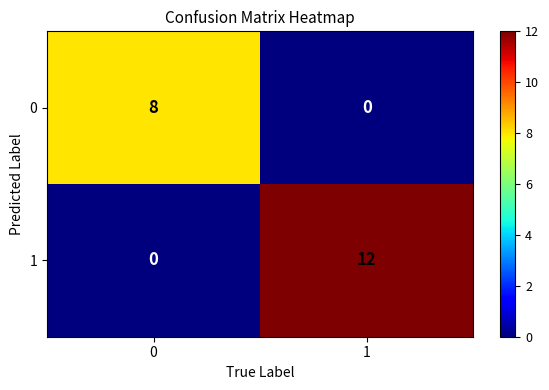

What is the total value across all series at 0?

8